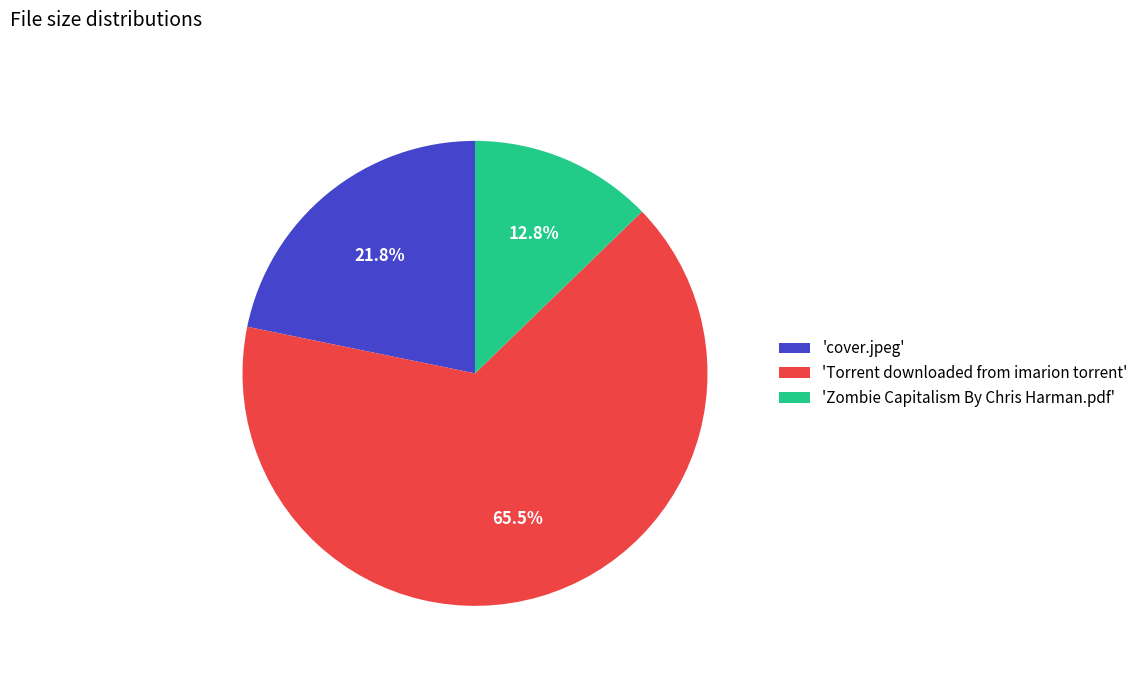

Is 'cover.jpeg' the majority of the pie?

No